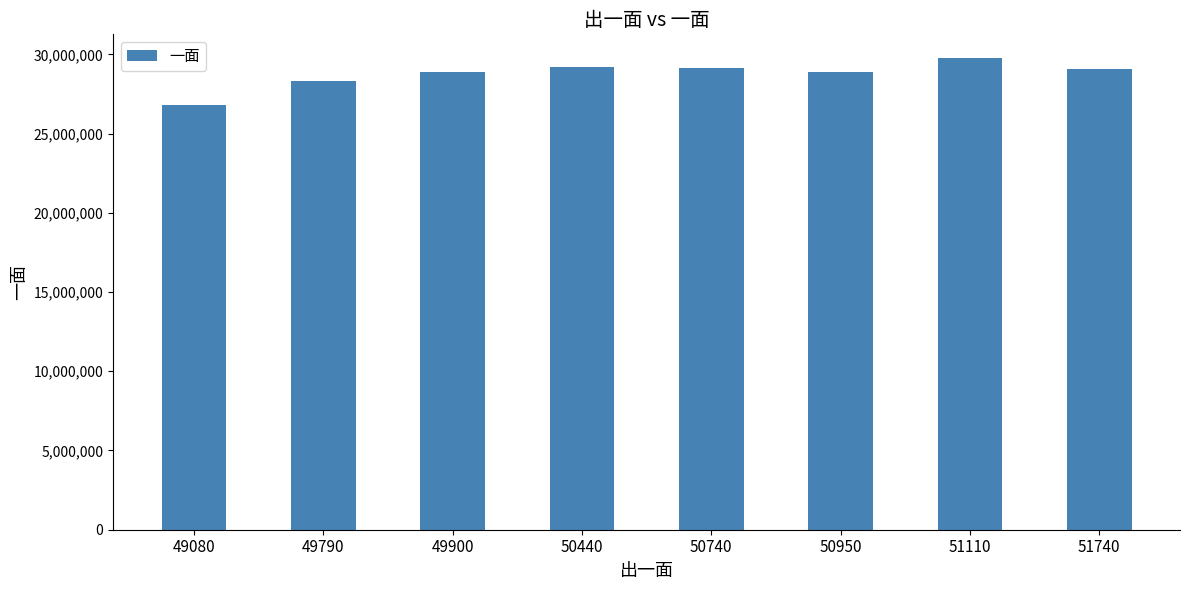

Approximately how many times larger is the value at 49080 compared to 51110?

0.9